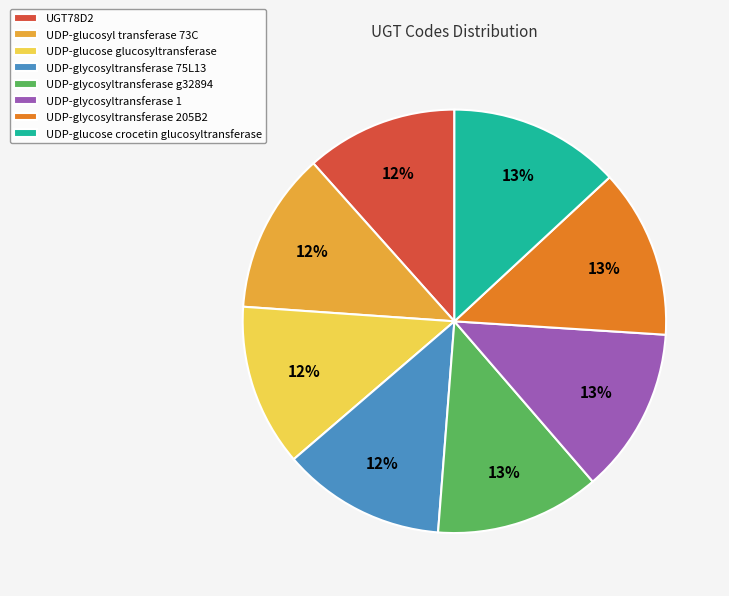

The UDP-glycosyltransferase 205B2 slice represents 13% of the pie. True or false?

True